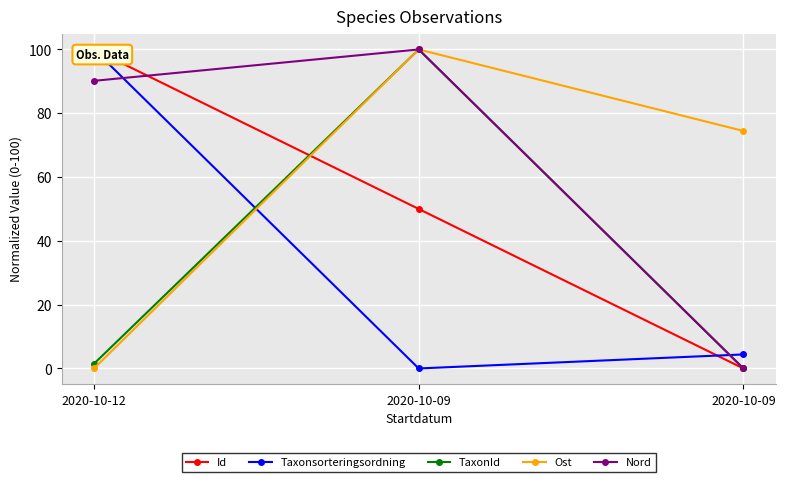

How many categories are shown in the chart?

3